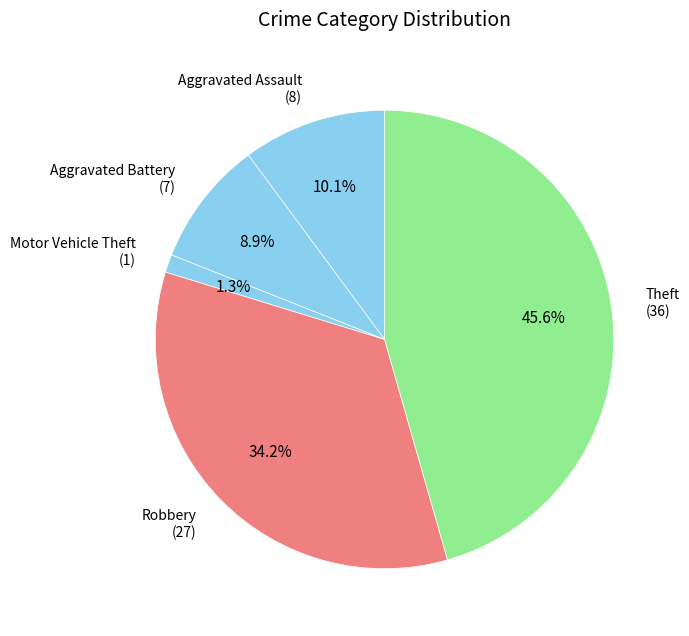

Which has a higher value, Aggravated Assault or Theft?

Theft